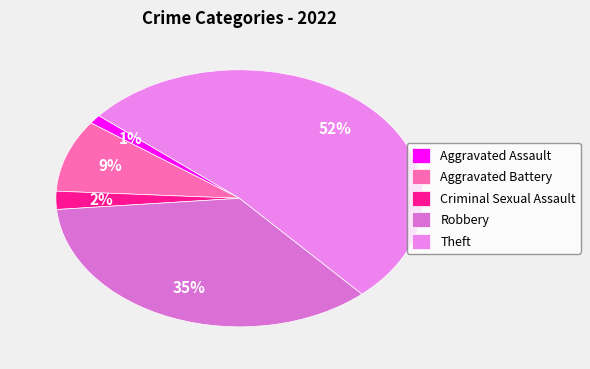

Rank the categories by value from lowest to highest.

Aggravated Assault, Criminal Sexual Assault, Aggravated Battery, Robbery, Theft